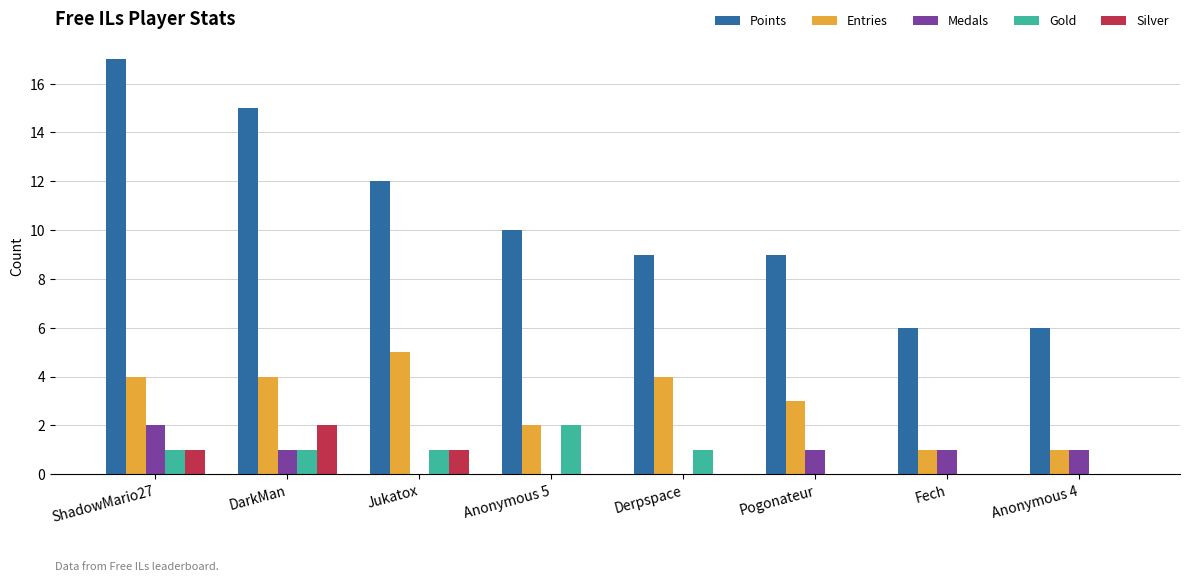

What is the total value across all series at Jukatox?

19